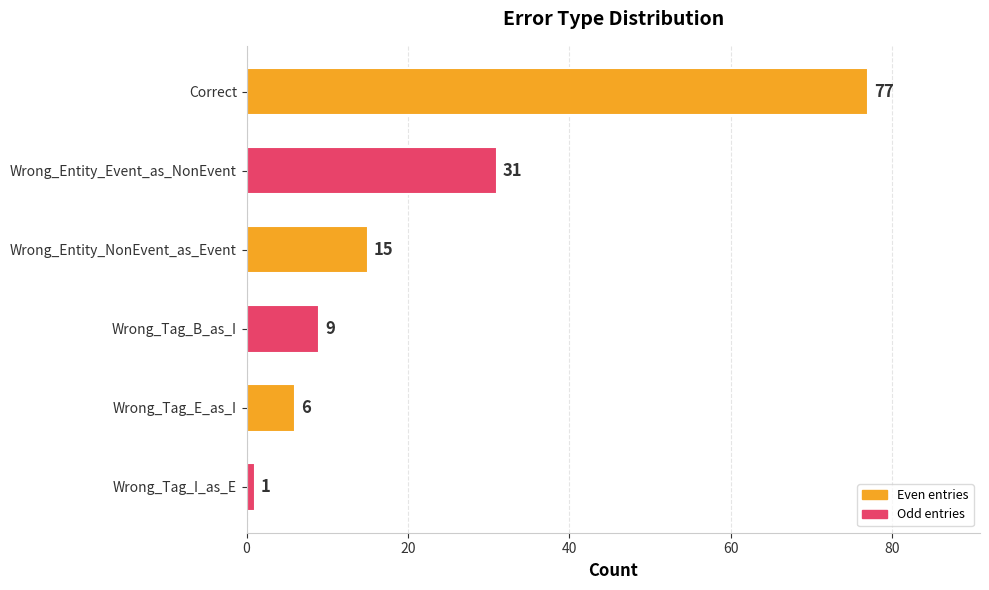

Reading top to bottom, what are all the values shown in this chart?

Correct=77	Wrong_Entity_Event_as_NonEvent=31	Wrong_Entity_NonEvent_as_Event=15	Wrong_Tag_B_as_I=9	Wrong_Tag_E_as_I=6	Wrong_Tag_I_as_E=1